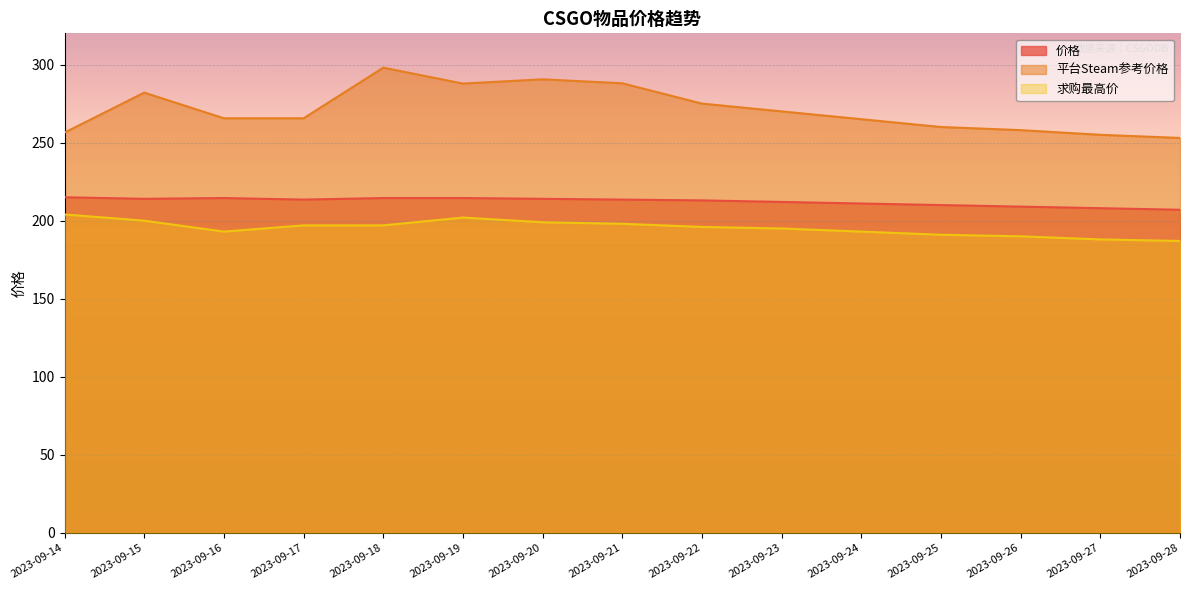

What is the average value of the 平台Steam参考价格 series?

271.3